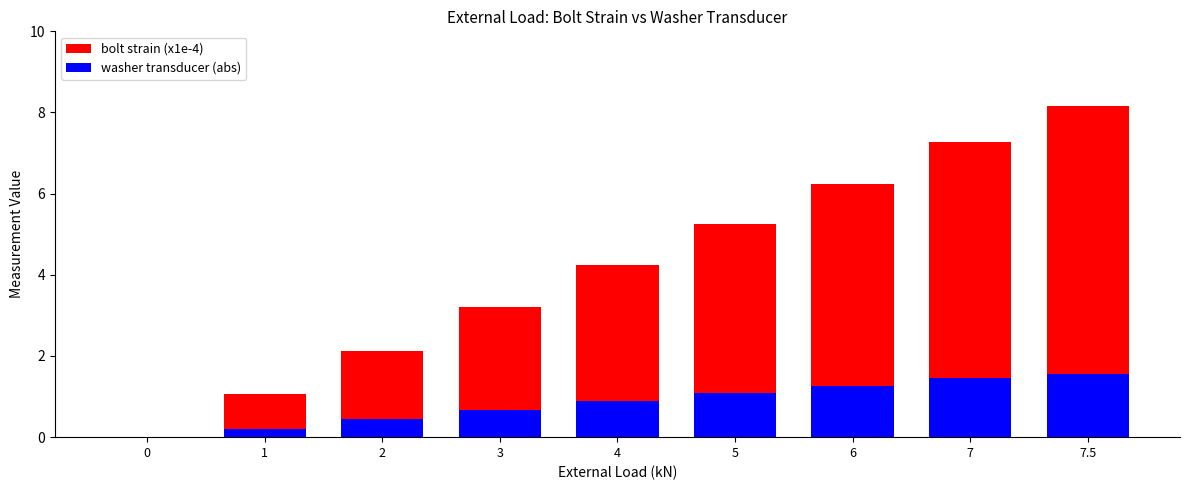

Does the chart contain stacked bars?

Yes